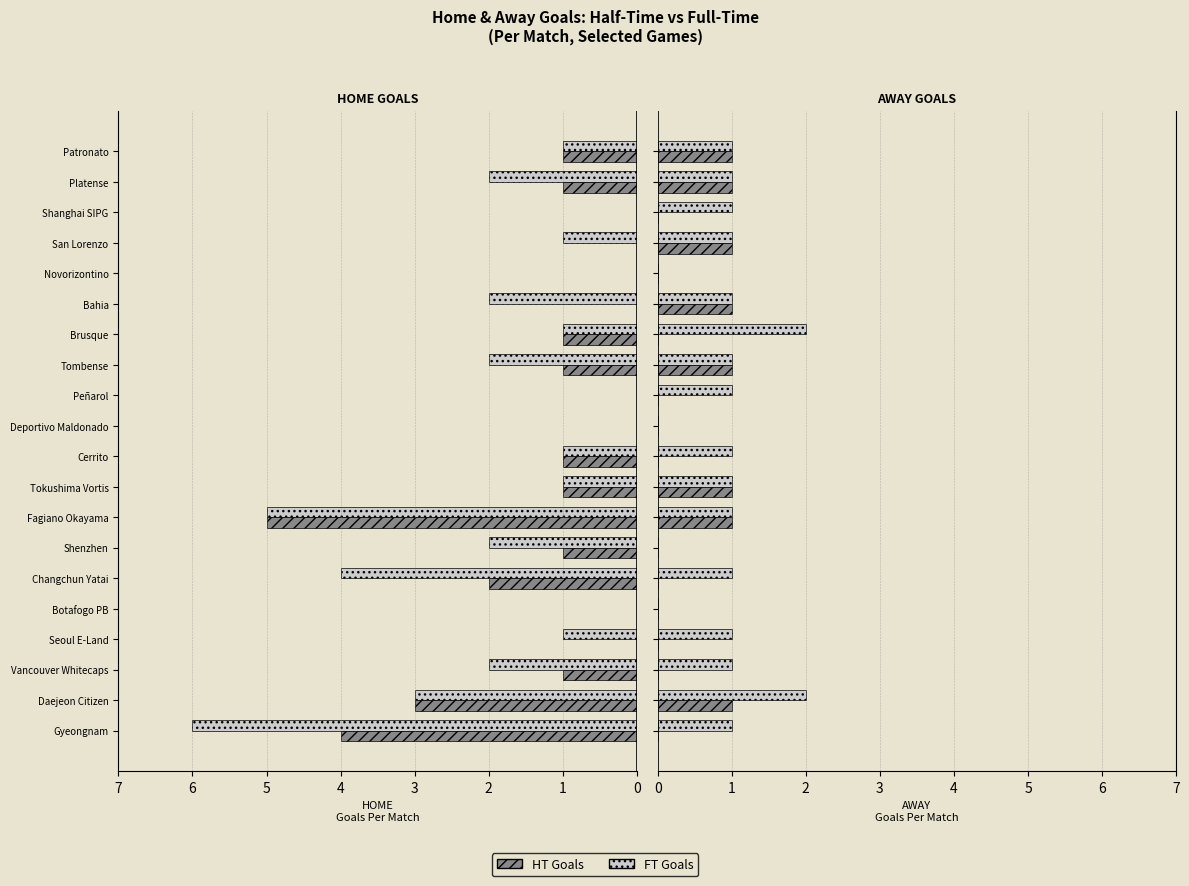

List the series in order of their peak value, highest first.

FT Goals H, HT Goals H, FT Goals A, HT Goals A